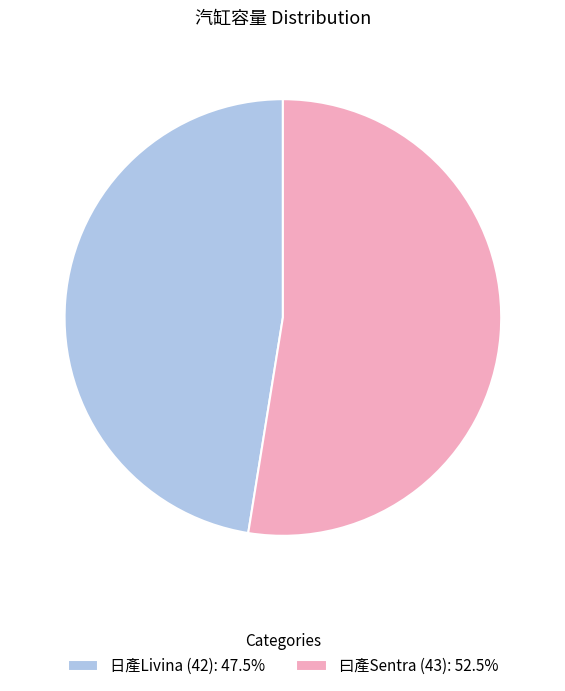

How many slices are in this pie chart?

2